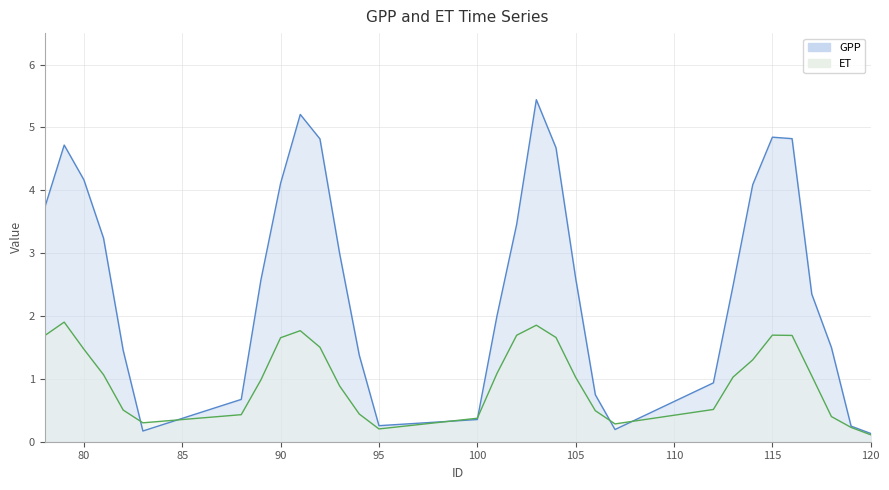

Which series has the widest spread of values?

GPP